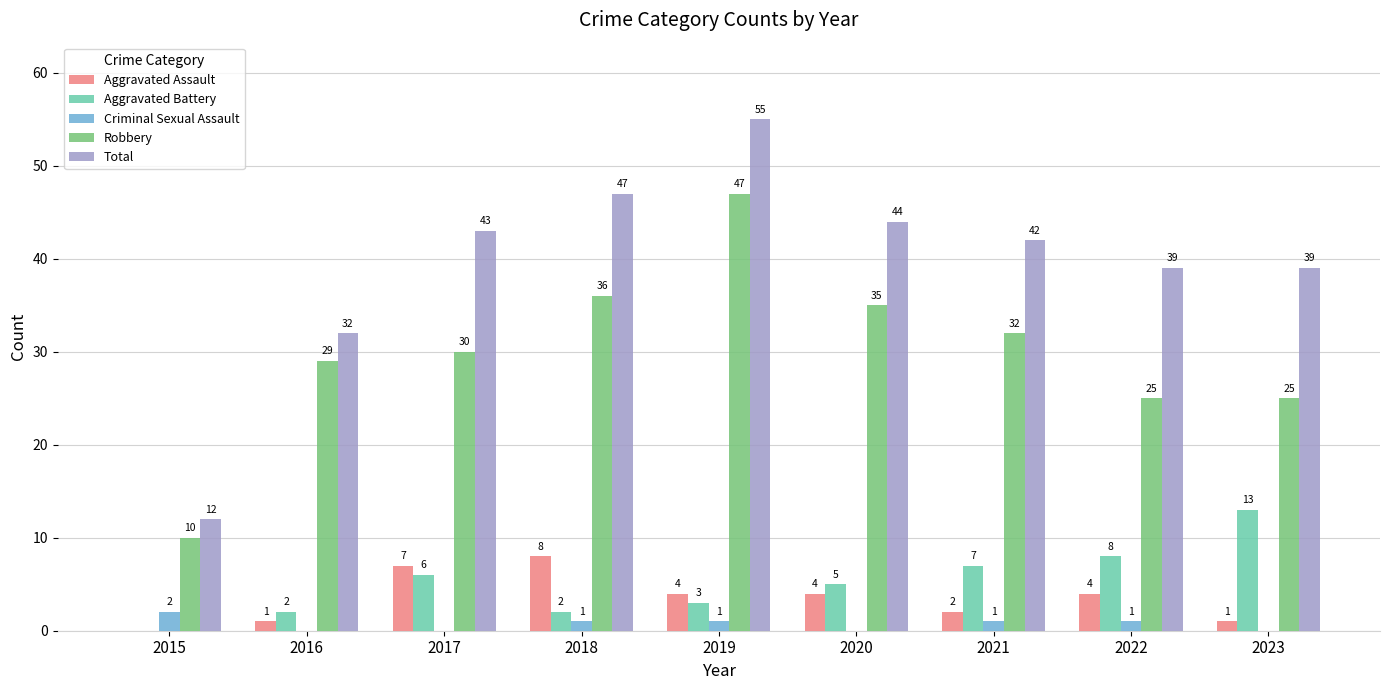

What is the sum of all Aggravated Assault values?

31